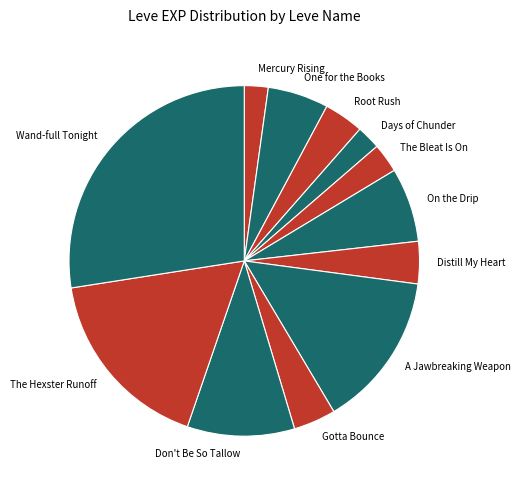

Between The Bleat Is On and One for the Books, which is larger?

One for the Books